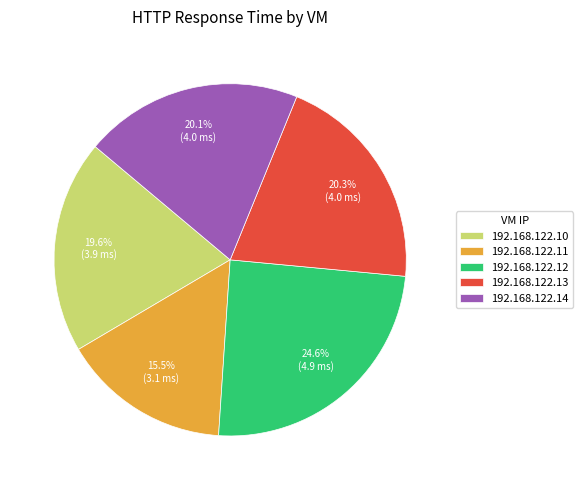

How many slices are in this pie chart?

5